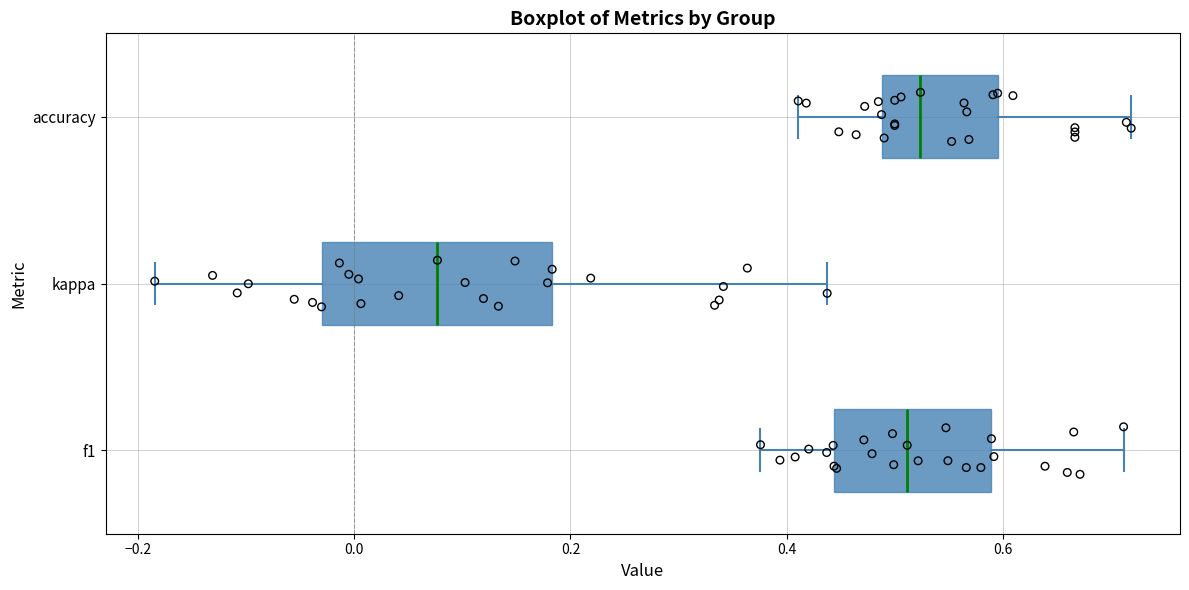

Where does the right whisker of the box for accuracy end on the x-axis? The values are not printed on the chart, so give them approximately, as read against the axis.

0.72